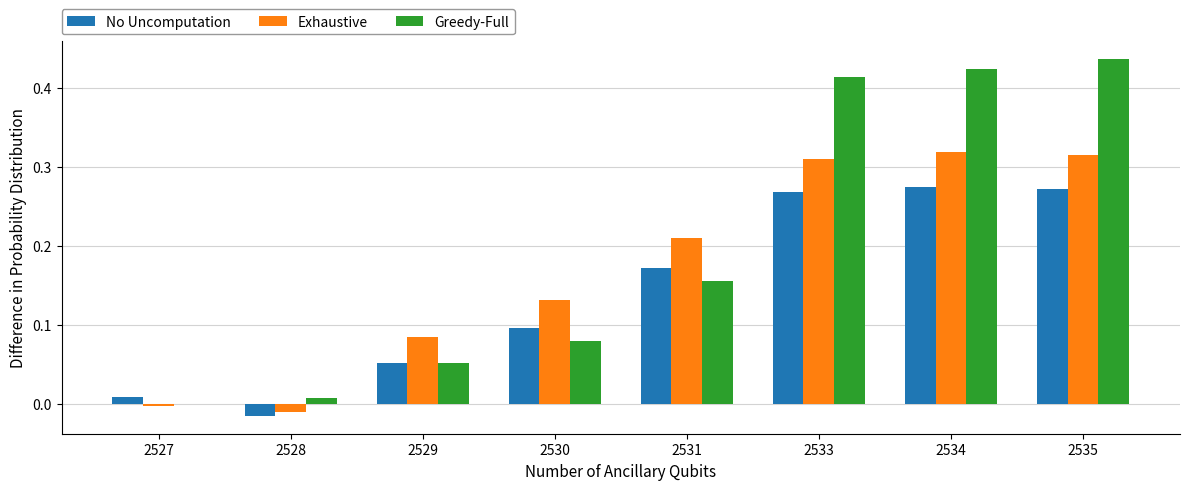

What is the sum of all Greedy-Full values?

1.6